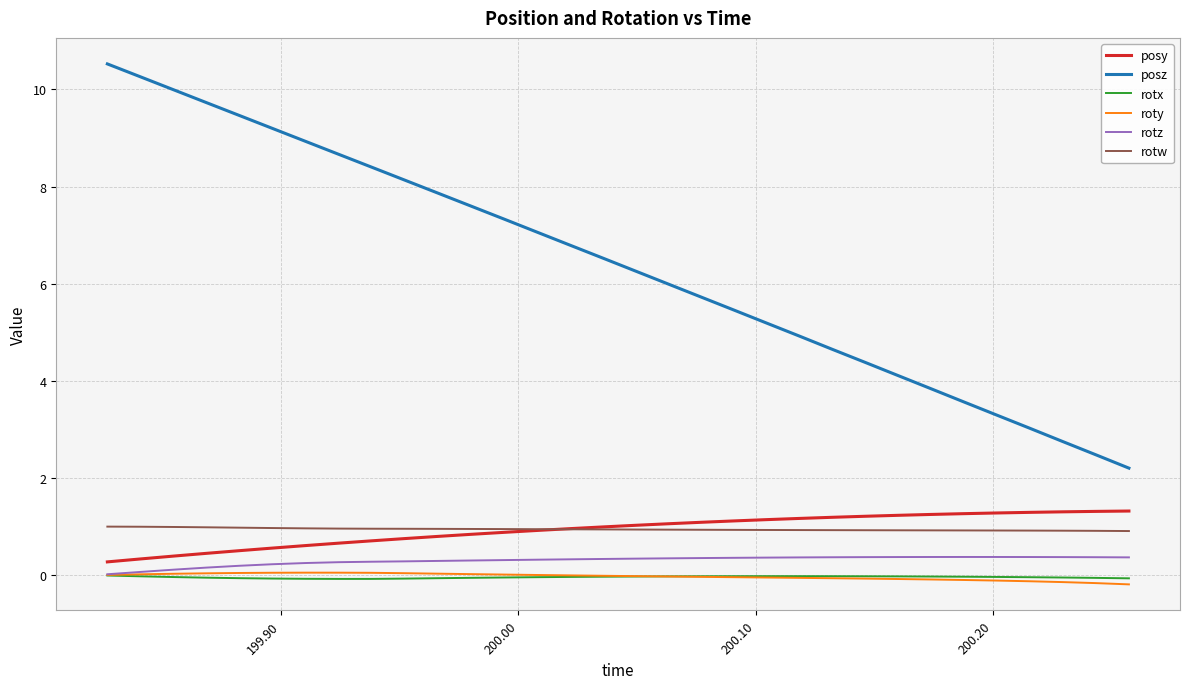

True or false: rotw and roty cross at least once.

False